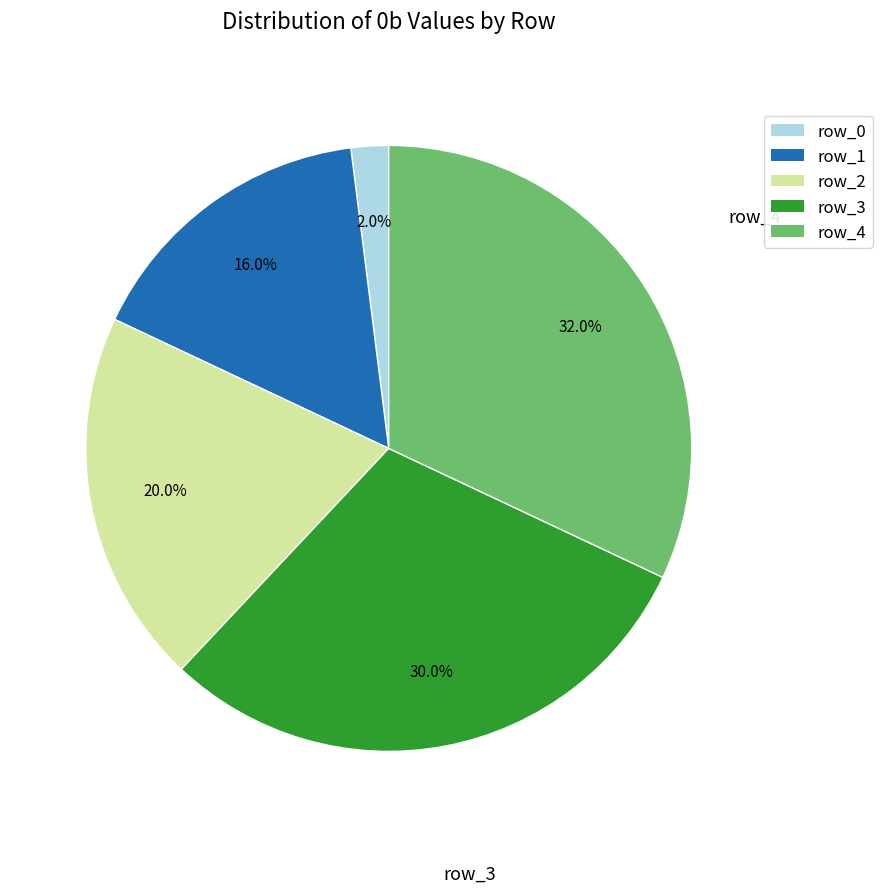

Which slice is the smallest?

row_0